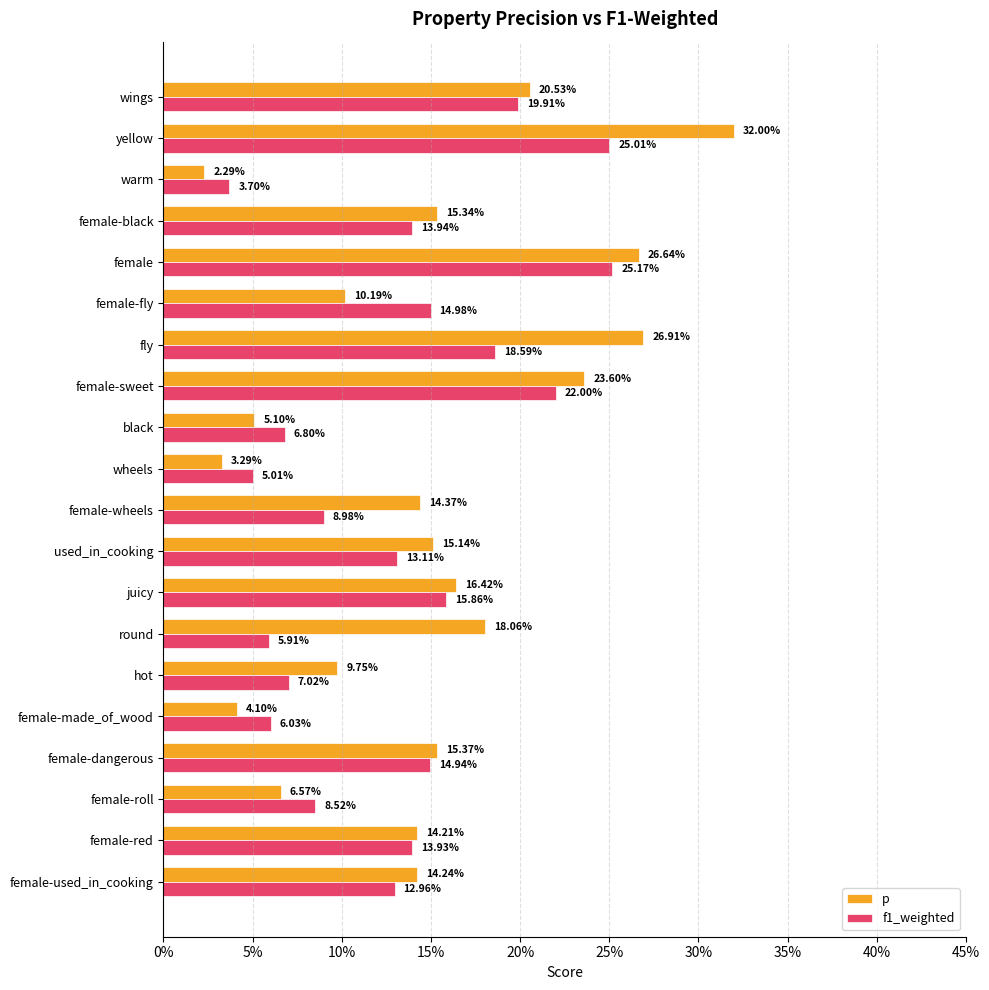

List the series in order of their peak value, highest first.

p, f1_weighted